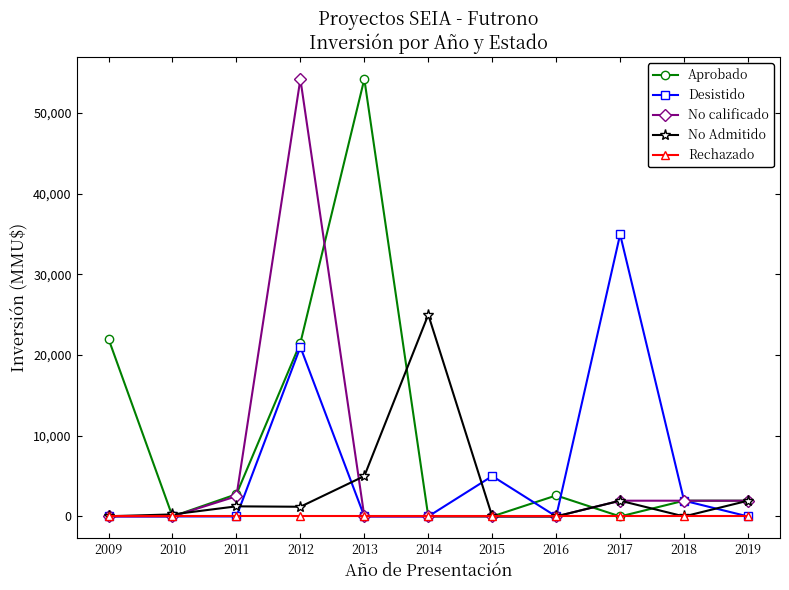

Is it true that Aprobado equals 1950 at 2019?

True